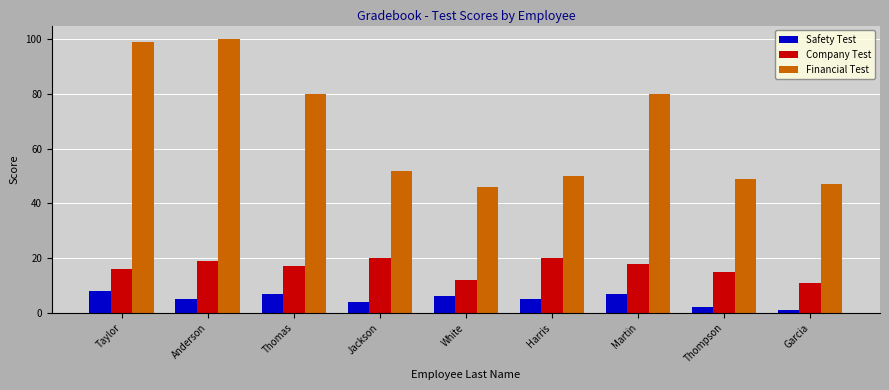

Reading right to left, what are all the values shown in this chart?

Safety Test: Garcia=1	Thompson=2	Martin=7	Harris=5	White=6	Jackson=4	Thomas=7	Anderson=5	Taylor=8
Company Test: Garcia=11	Thompson=15	Martin=18	Harris=20	White=12	Jackson=20	Thomas=17	Anderson=19	Taylor=16
Financial Test: Garcia=47	Thompson=49	Martin=80	Harris=50	White=46	Jackson=52	Thomas=80	Anderson=100	Taylor=99